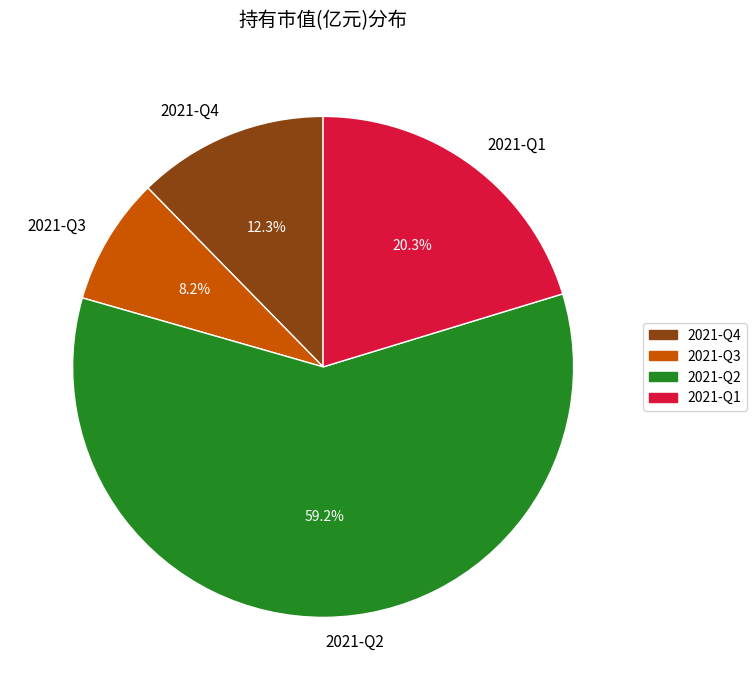

Is it true that 2021-Q2 is 44% of the pie?

False